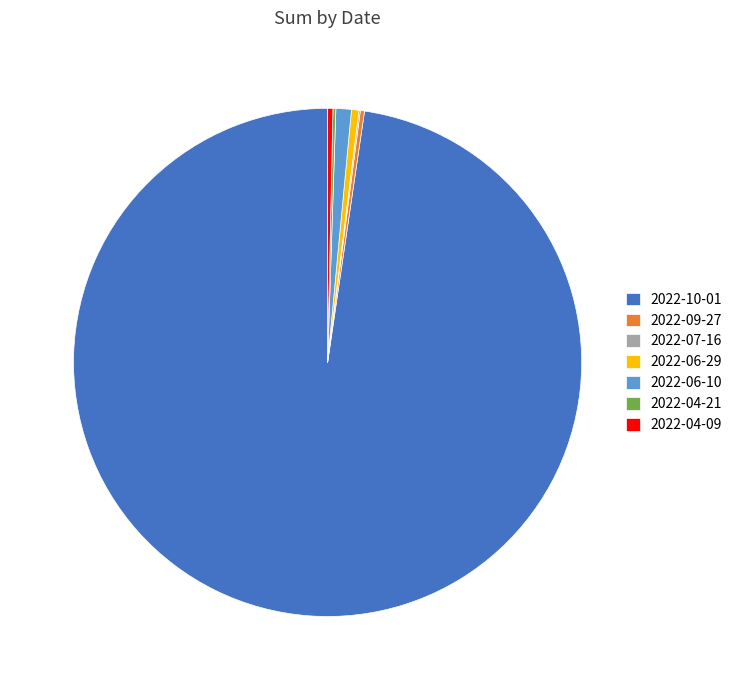

Does 2022-10-01 represent more than half of the total?

Yes